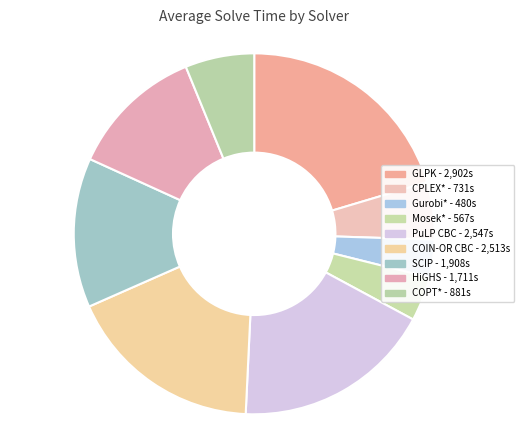

To the nearest percent, what portion does Mosek* represent?

4%